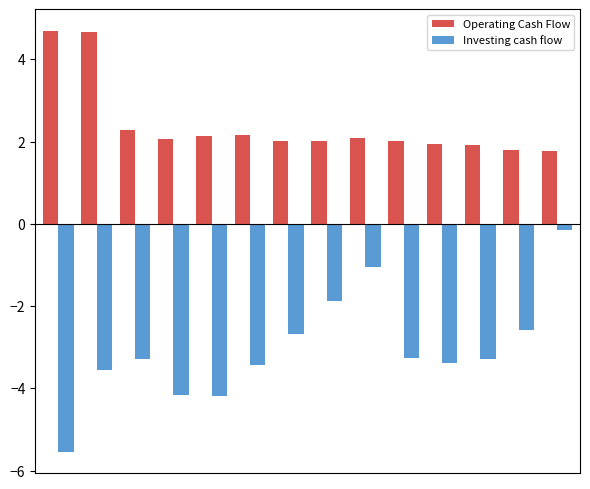

What is the greatest value displayed?

4.7